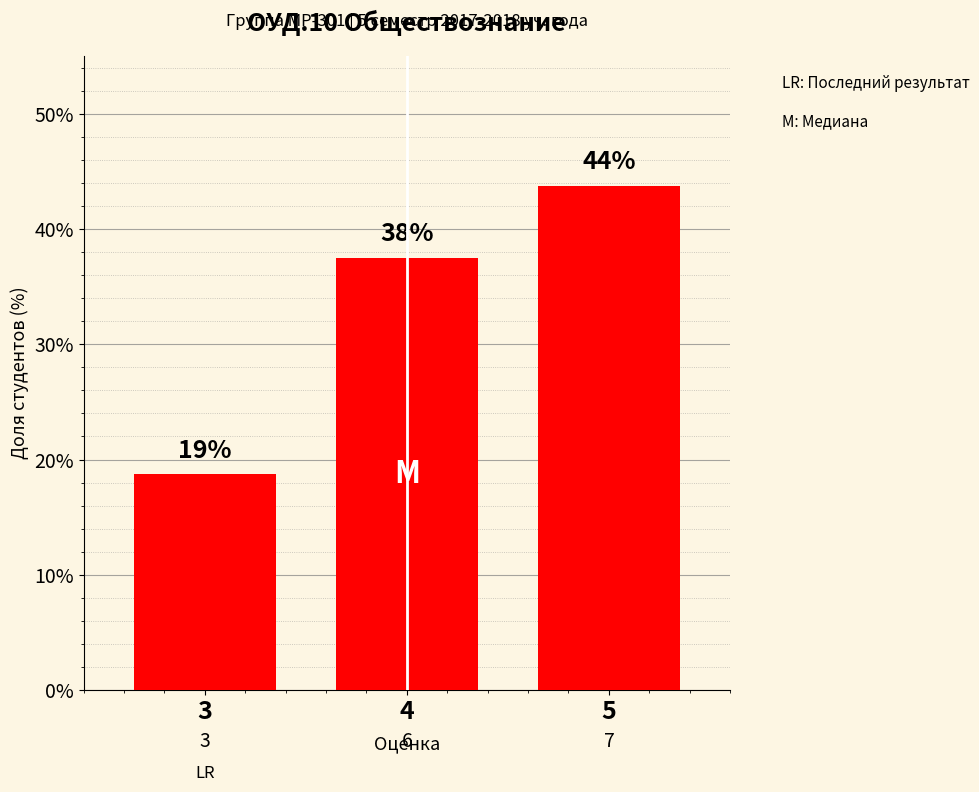

How many bars are there in total?

3